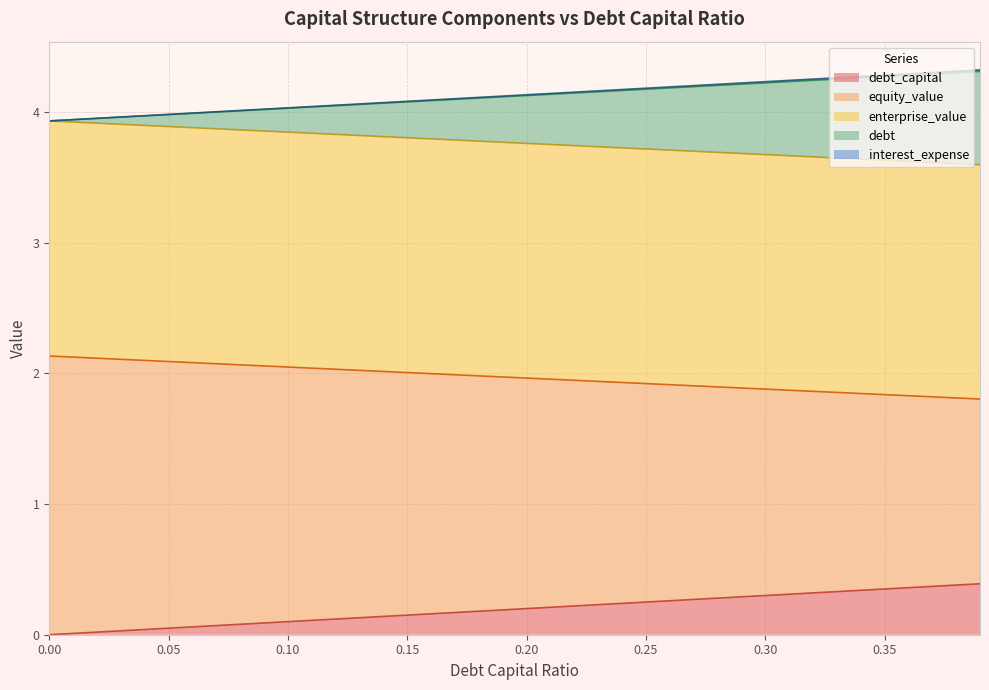

True or false: enterprise_value has a value of 2.3 at 0.26.

False